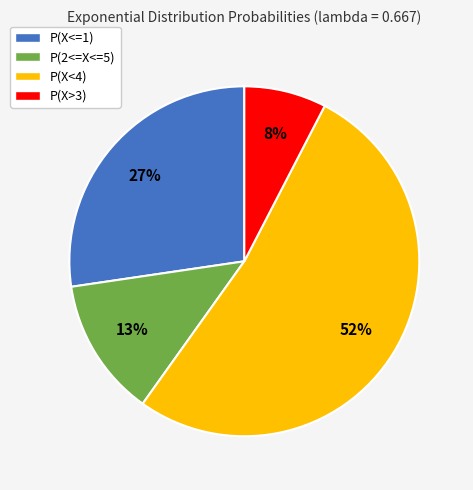

What is the majority slice?

P(X<4)